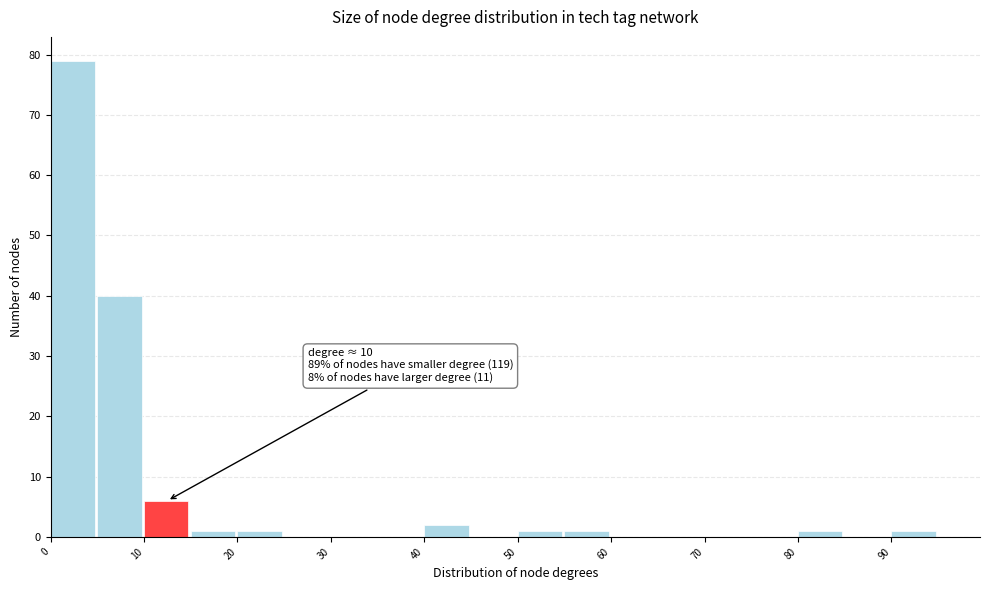

Over which range of the x-axis is the bar tallest?

0 to 5